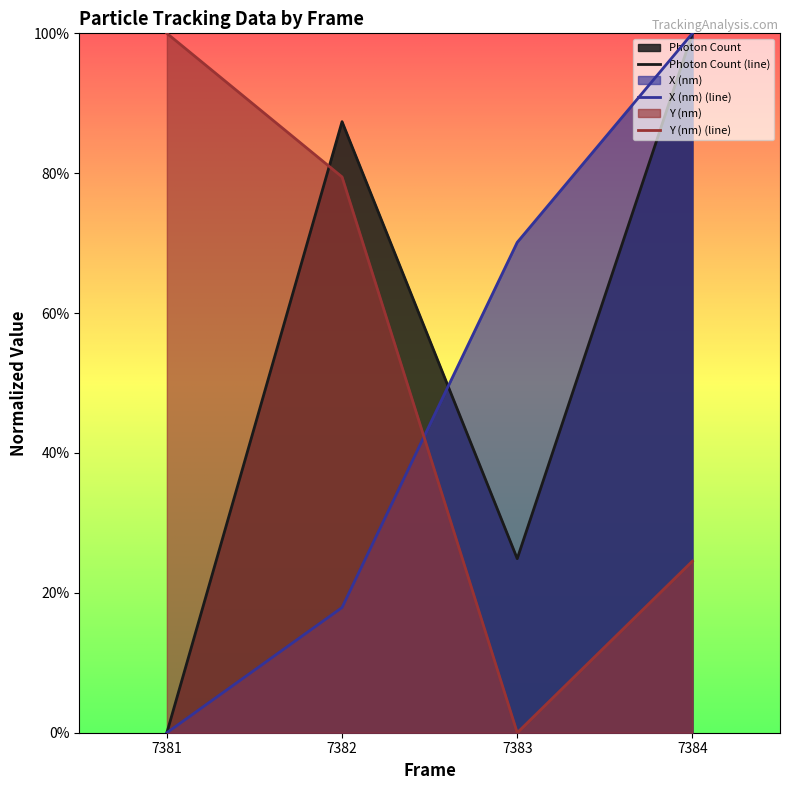

At which label does X (nm) reach its peak?

7384